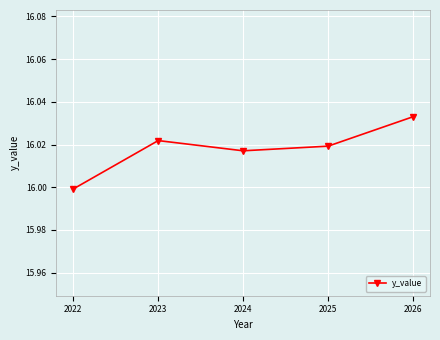

How many lines are shown in the chart?

1